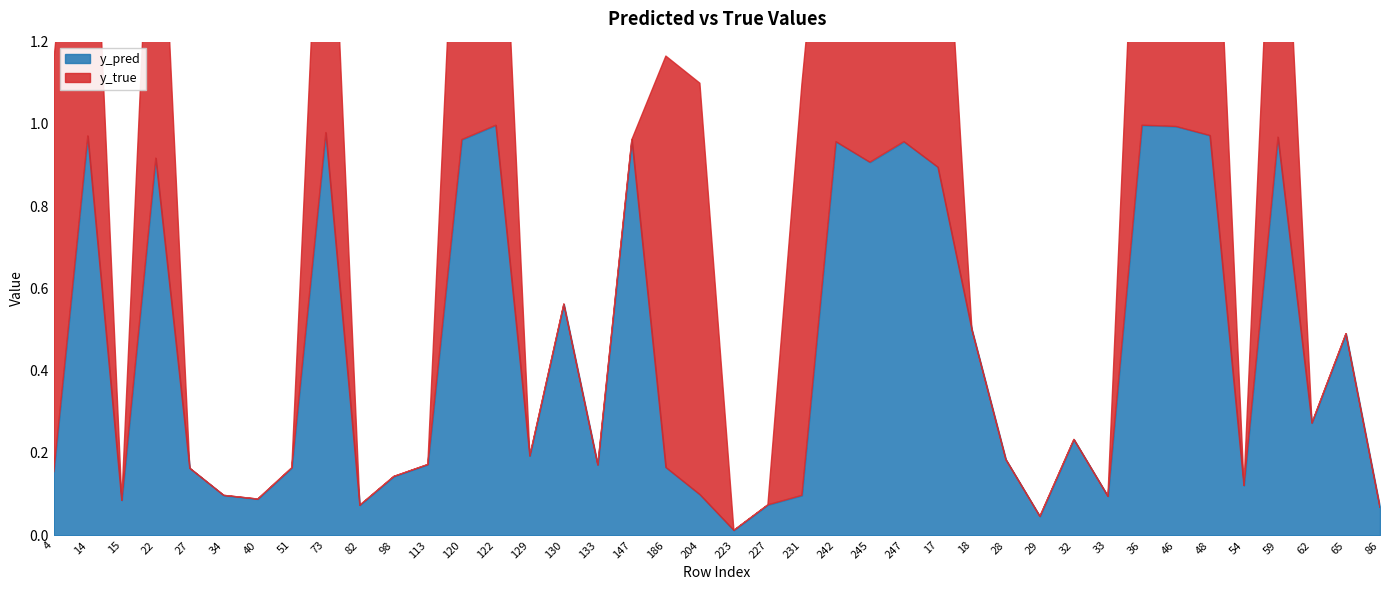

How many lines are shown in the chart?

2